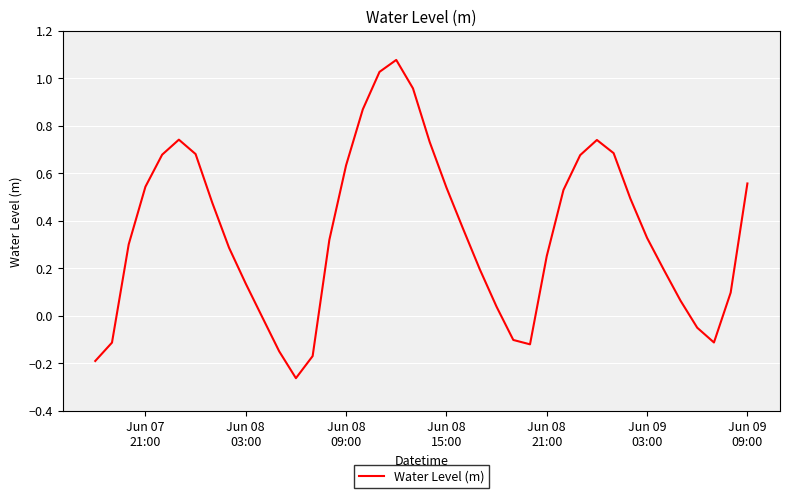

What is the difference between the maximum and minimum values?

1.3